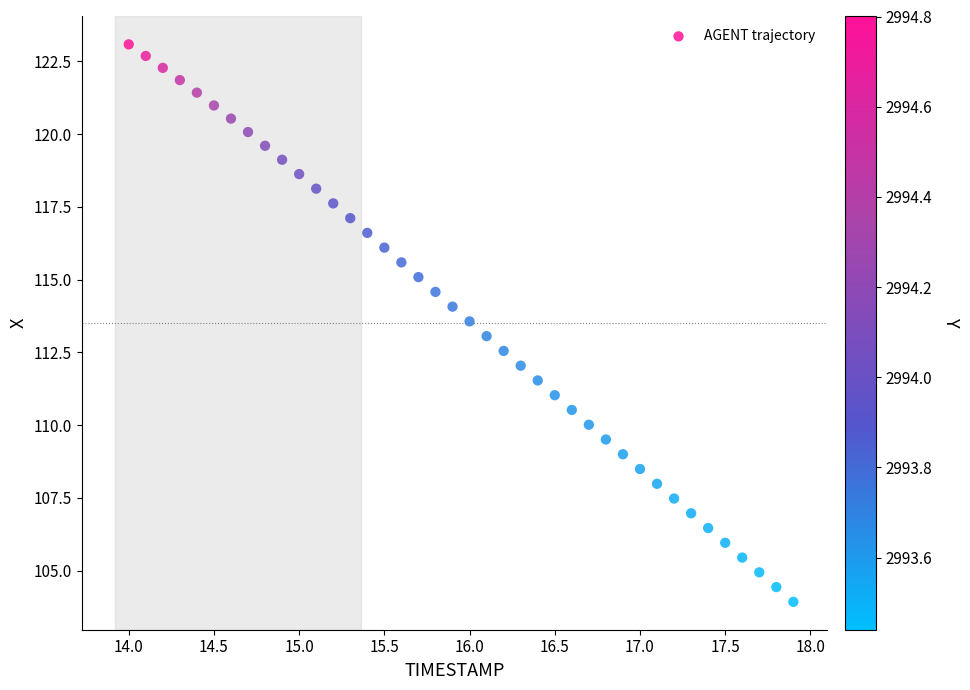

What is the range of X values (max minus min)?

3.9